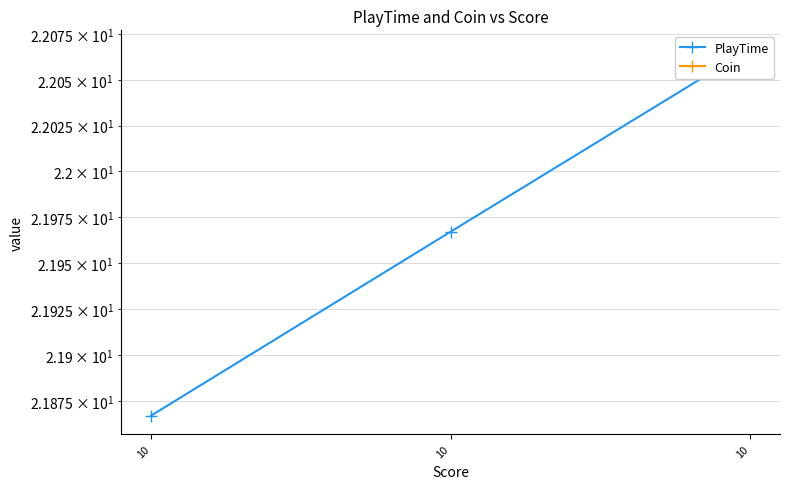

List the labels in order of Coin value, largest first.

10, 10, 10